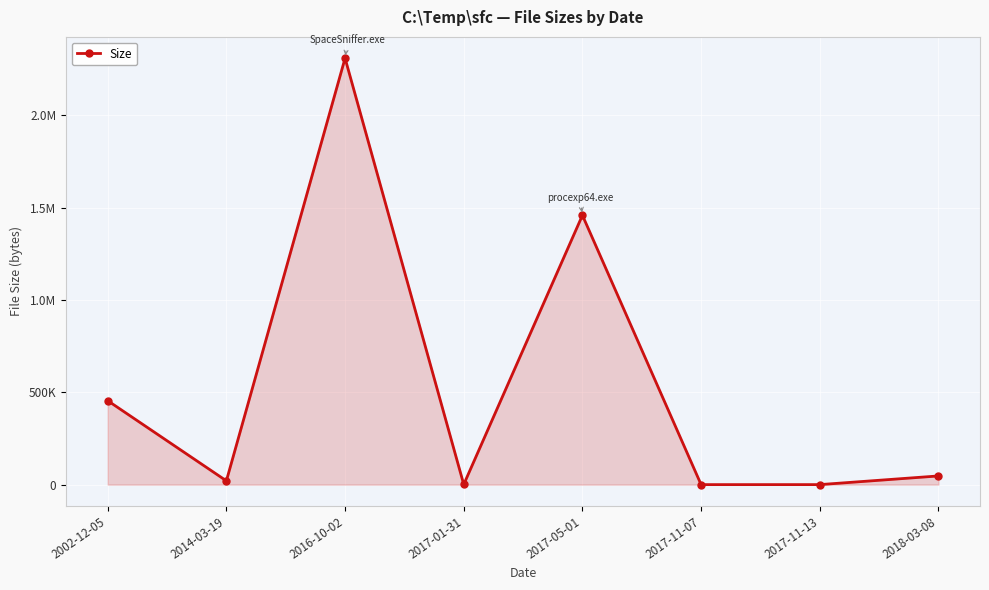

Reading left to right, extract all data points from this chart.

454656	20480	2309632	877	1458856	14	62	47031